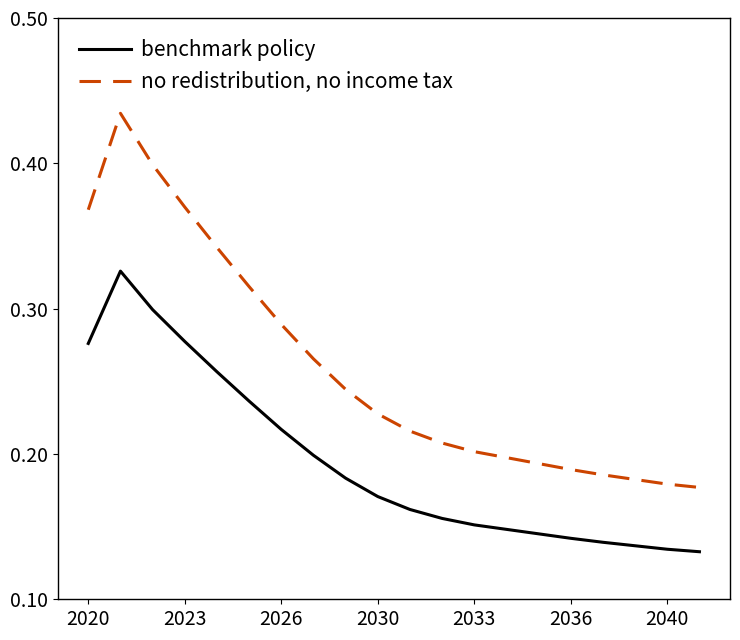

Rank the series by their maximum value, from highest to lowest.

no redistribution, no income tax, benchmark policy